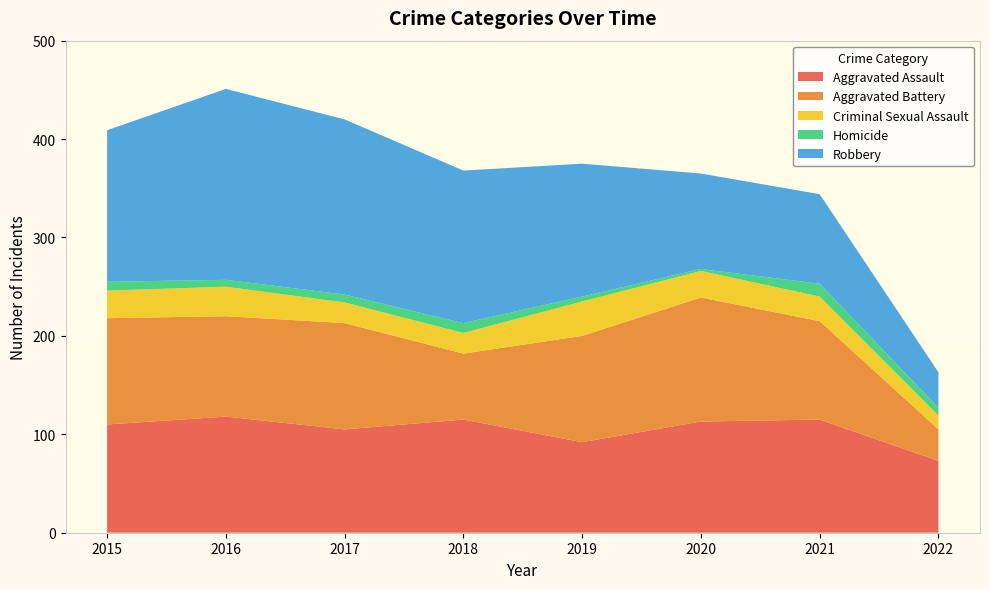

Reading left to right, transcribe all the data shown in this chart.

Aggravated Assault: 110	118	105	115	92	113	115	73
Aggravated Battery: 108	102	108	67	108	126	100	32
Criminal Sexual Assault: 28	30	21	21	35	27	25	14
Homicide: 9	7	8	10	5	2	13	8
Robbery: 154	194	178	155	135	97	91	36